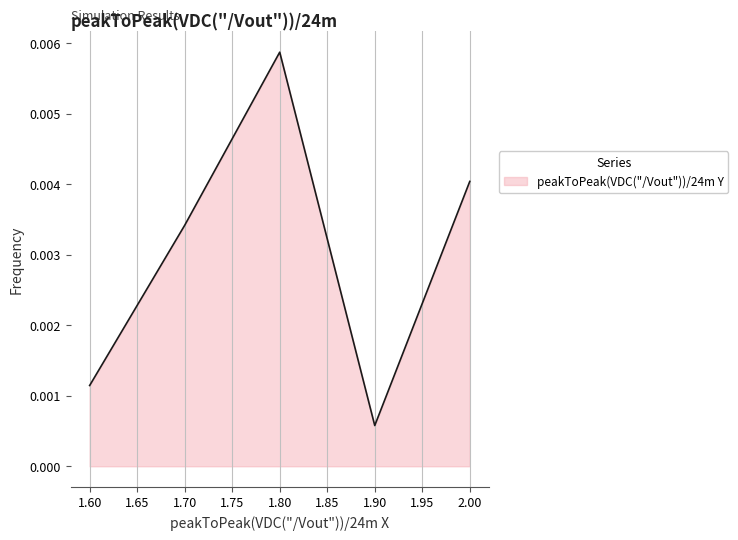

List the labels in order of value, largest first.

1.80, 2.00, 1.70, 1.60, 1.90